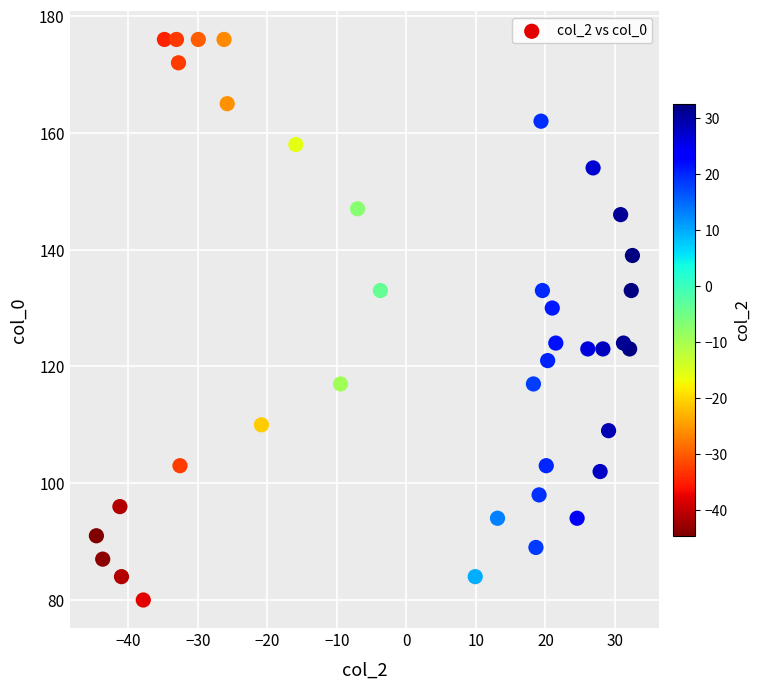

What Y value in the scatter plot is closest to 128?

130